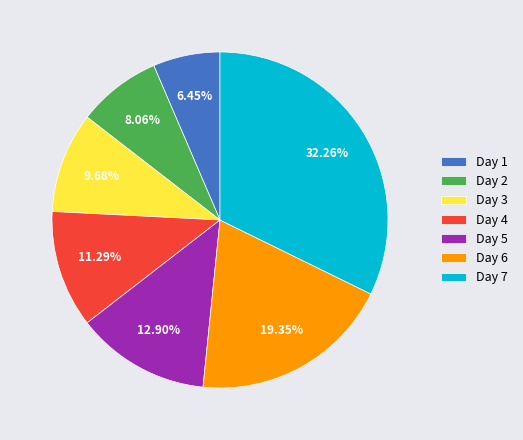

Is there any slice that represents more than half of the pie?

No